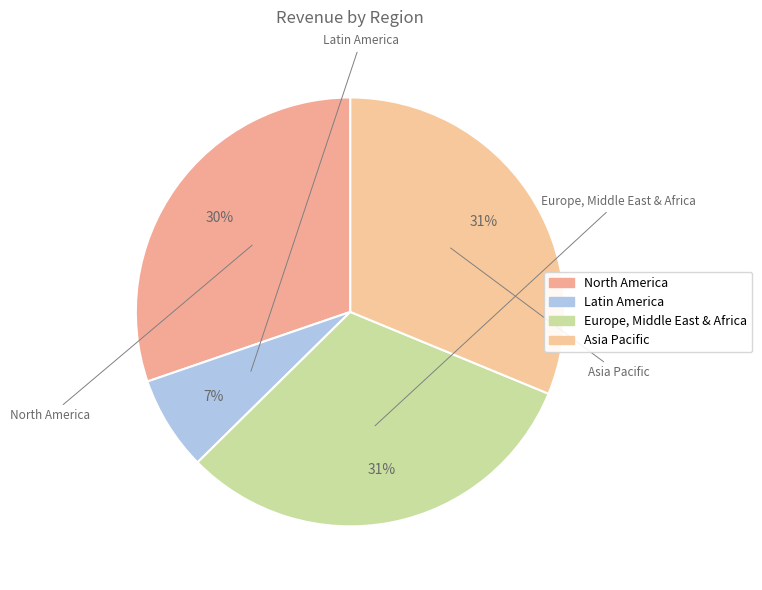

Count the number of slices in the pie.

4